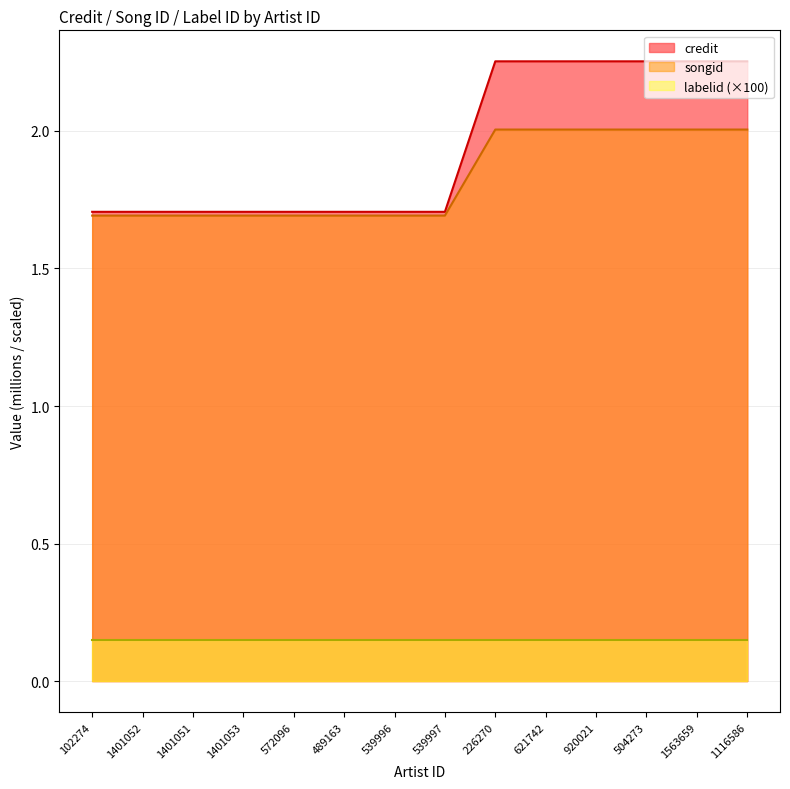

Rank the categories by credit value from highest to lowest.

226270, 621742, 920021, 504273, 1563659, 1116586, 102274, 1401052, 1401051, 1401053, 572096, 489163, 539996, 539997